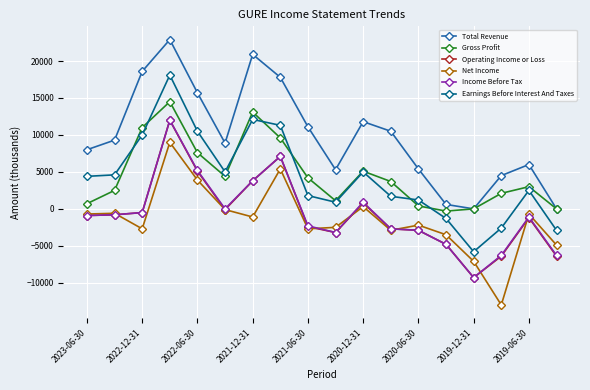

What is the sum of all Gross Profit values?

82700